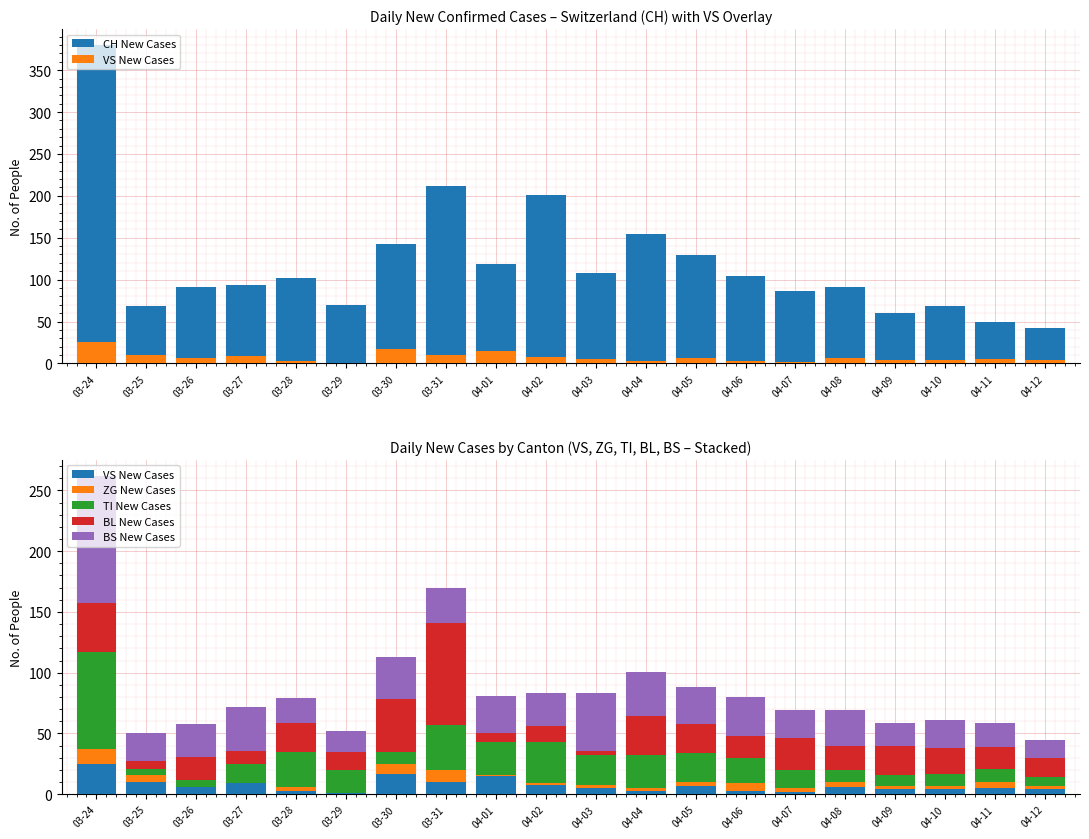

Reading left to right, extract all data points from this chart.

CH New Cases: 380	69	91	94	102	70	142	212	119	201	108	154	129	104	86	91	60	69	50	42
VS New Cases: 25	10	6	9	3	1	17	10	15	8	5	3	7	3	2	6	4	4	5	4
ZG New Cases: 12	6	0	0	3	0	8	10	1	1	3	2	3	6	3	4	3	3	5	3
TI New Cases: 80	5	6	16	29	19	10	37	27	34	24	27	24	21	15	10	9	10	11	7
BL New Cases: 40	6	19	11	24	15	43	84	7	13	4	32	24	18	26	20	24	21	18	16
BS New Cases: 105	23	27	36	20	17	35	29	31	27	47	37	30	32	23	29	19	23	20	15